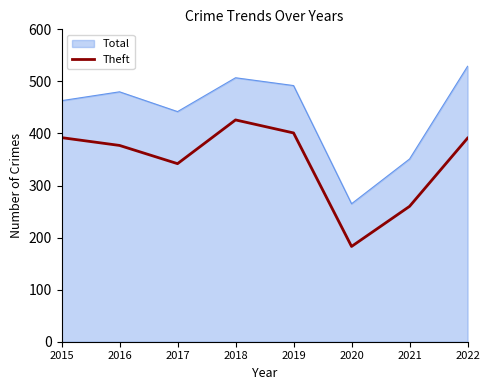

Count the number of categories in the chart.

8